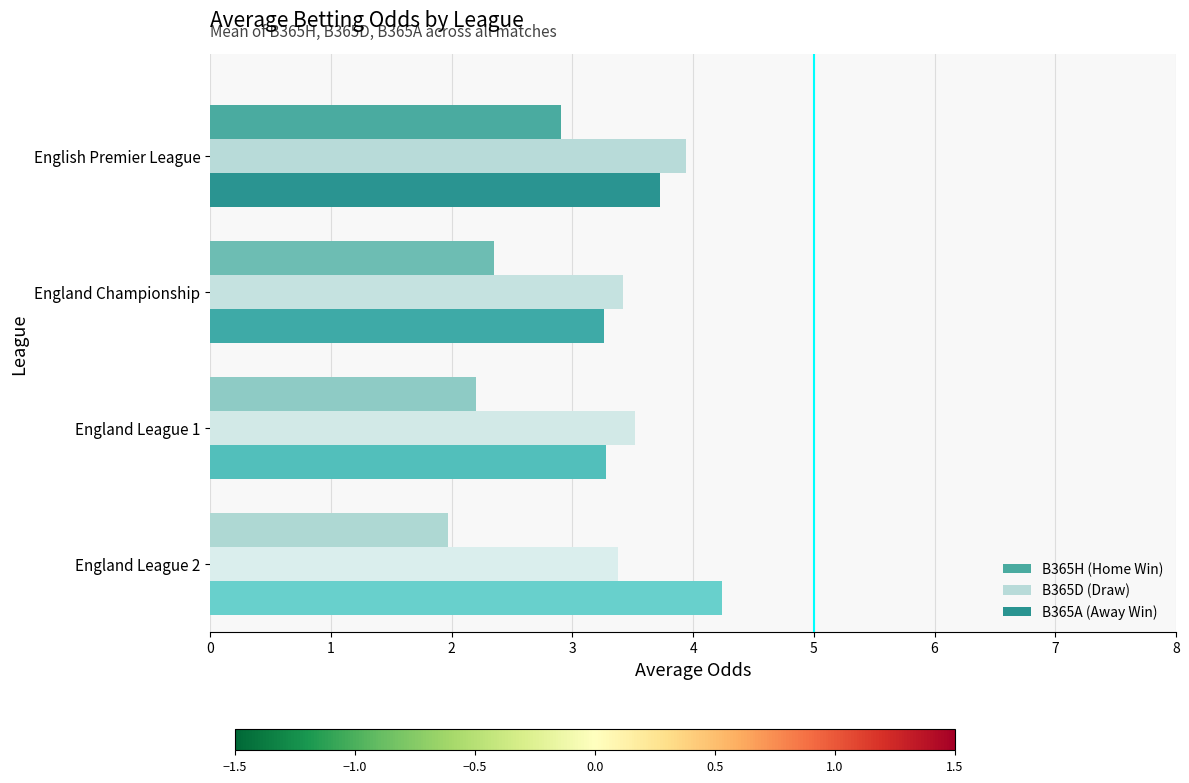

The B365D (Draw) series shows 3.4 at England Championship. True or false?

True